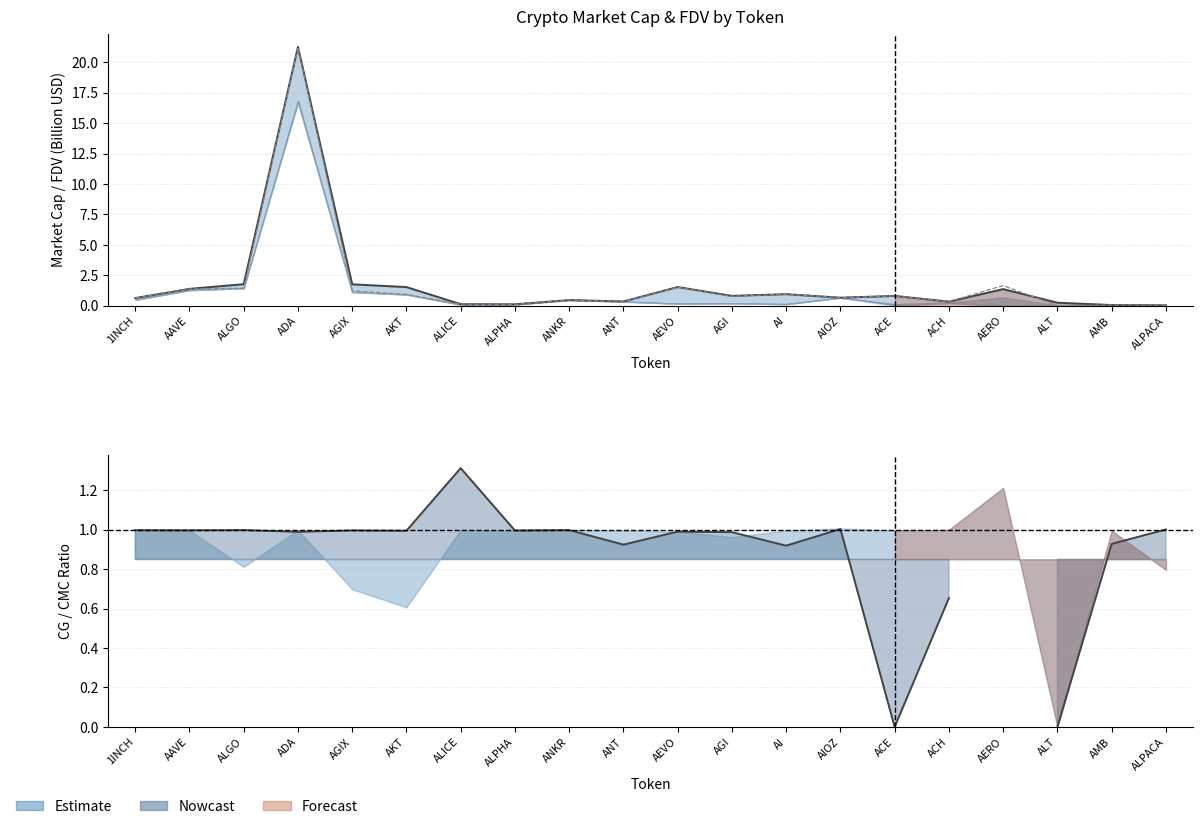

What is the spread (max minus min) of values at AKT?

0.6